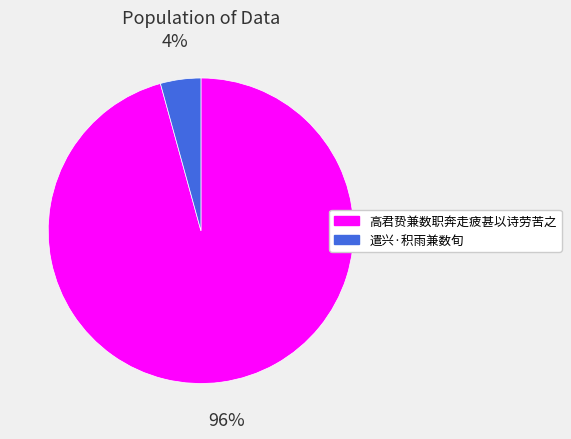

Which category accounts for the majority?

高君贽兼数职奔走疲甚以诗劳苦之